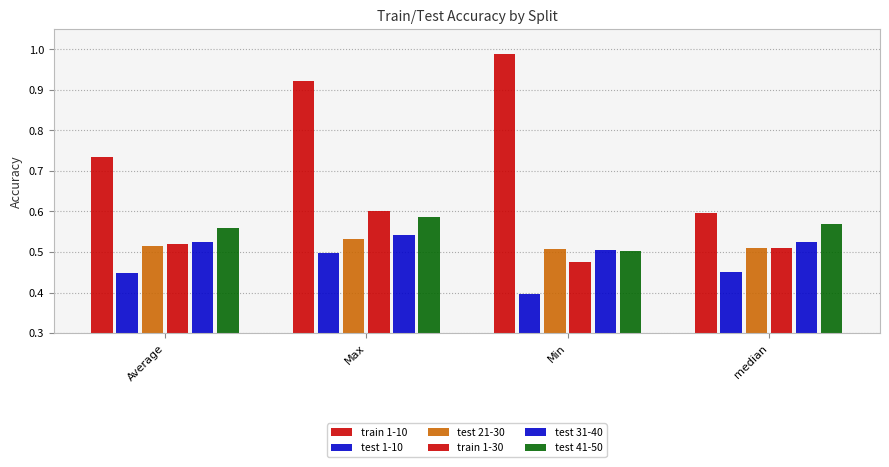

Between Min and Average, which is larger?

Min